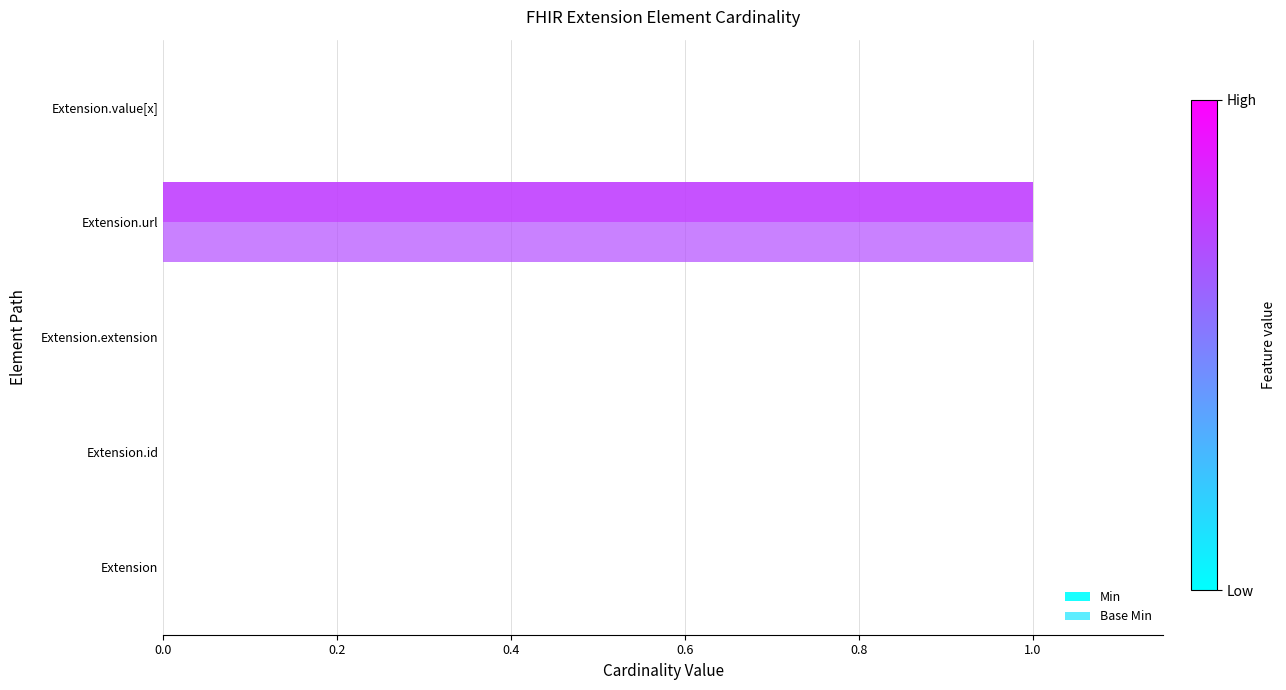

Count the number of categories in the chart.

5